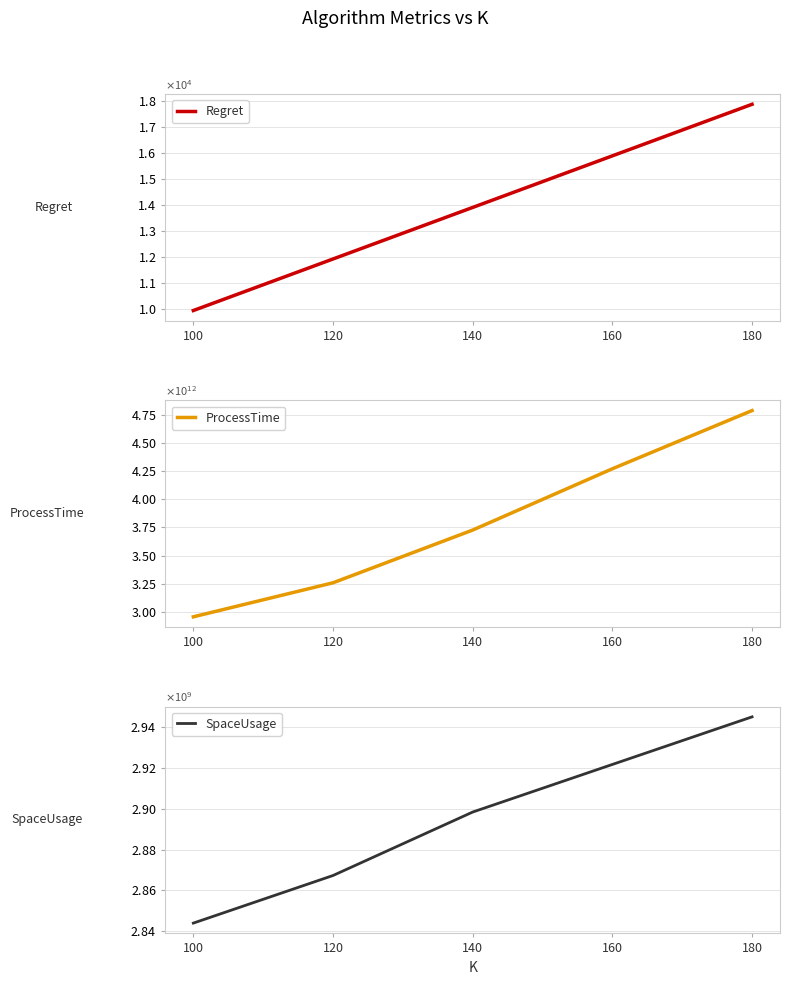

True or false: SpaceUsage has more than 0 points higher than both neighbors.

False